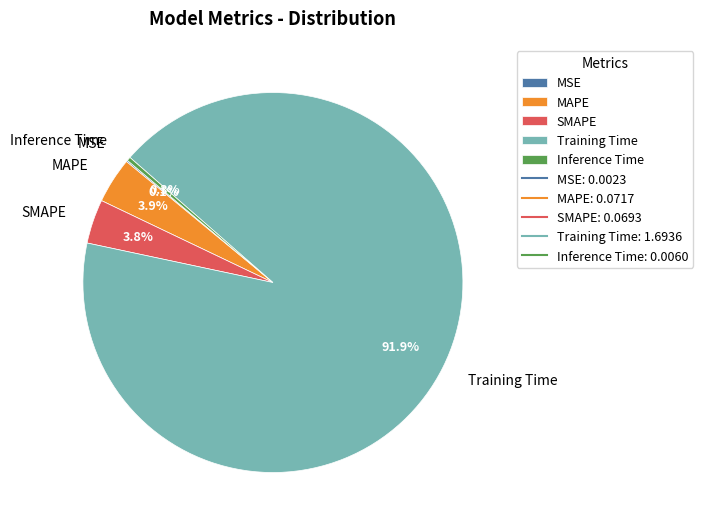

What portion of the pie excludes MAPE?

96.1%